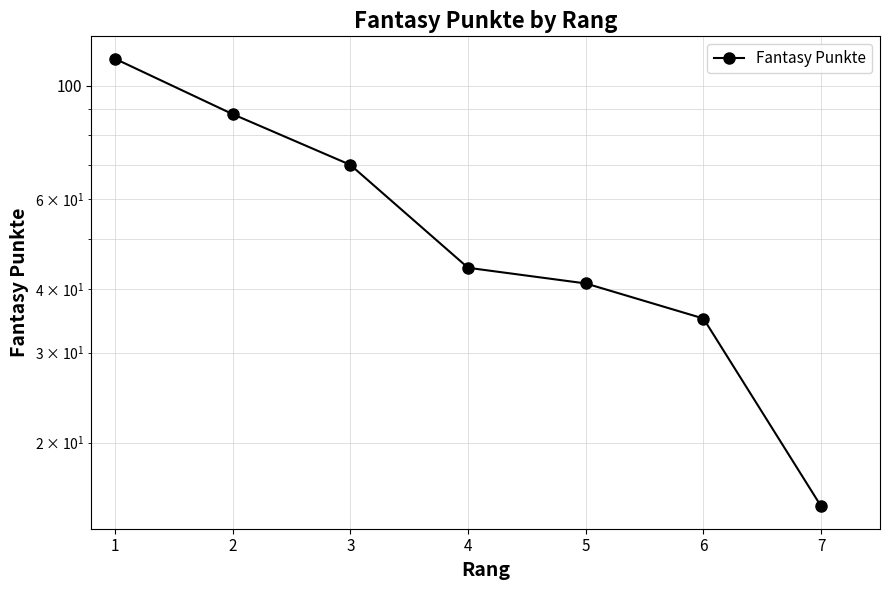

At which category does the chart reach its peak across all series?

1